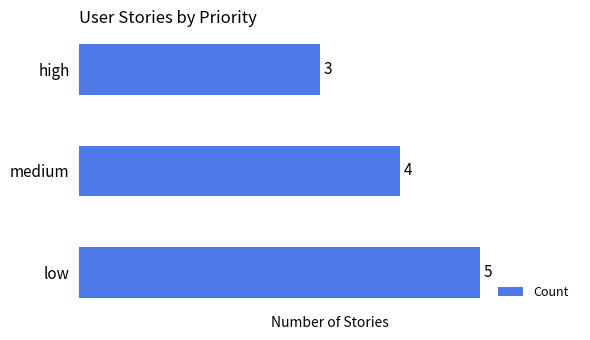

Reading bottom to top, extract all data points from this chart.

low=5	medium=4	high=3